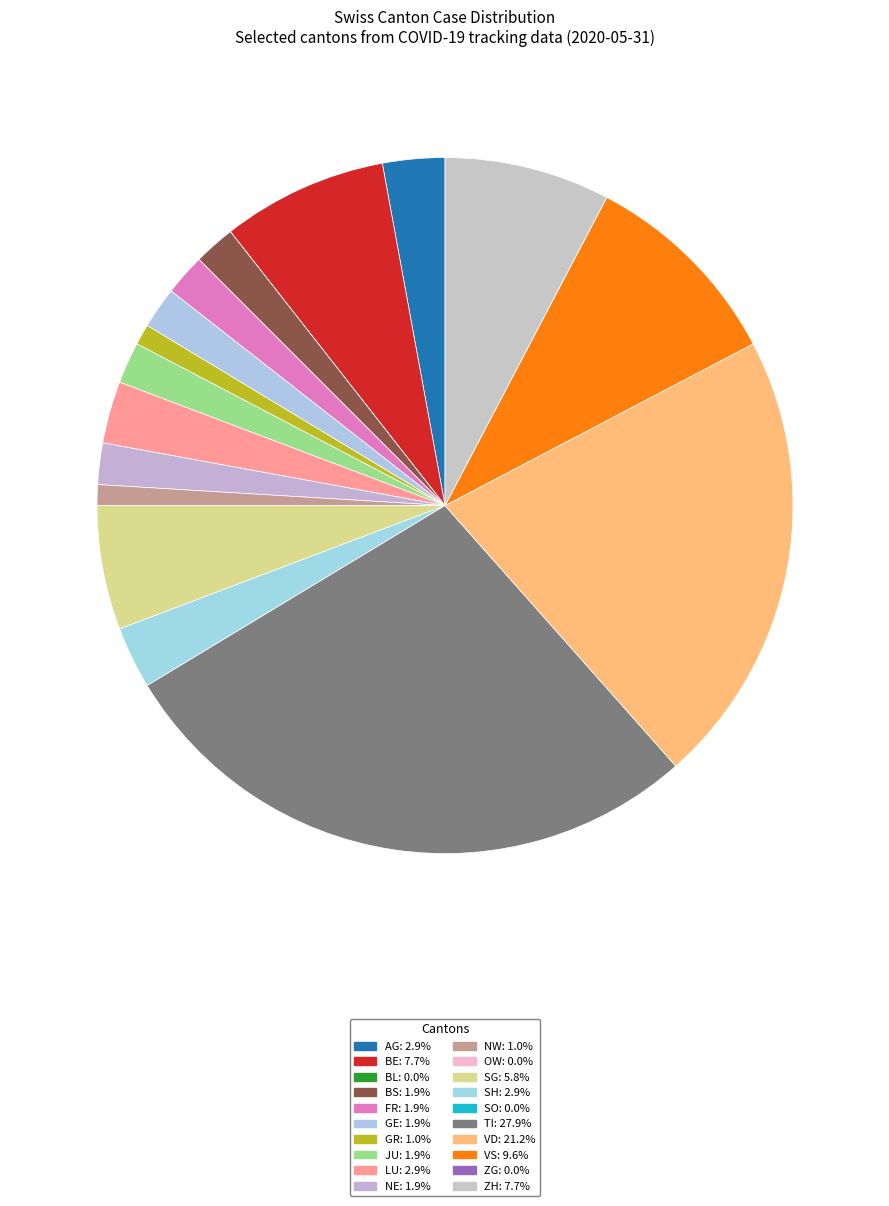

Is NE the majority of the pie?

No